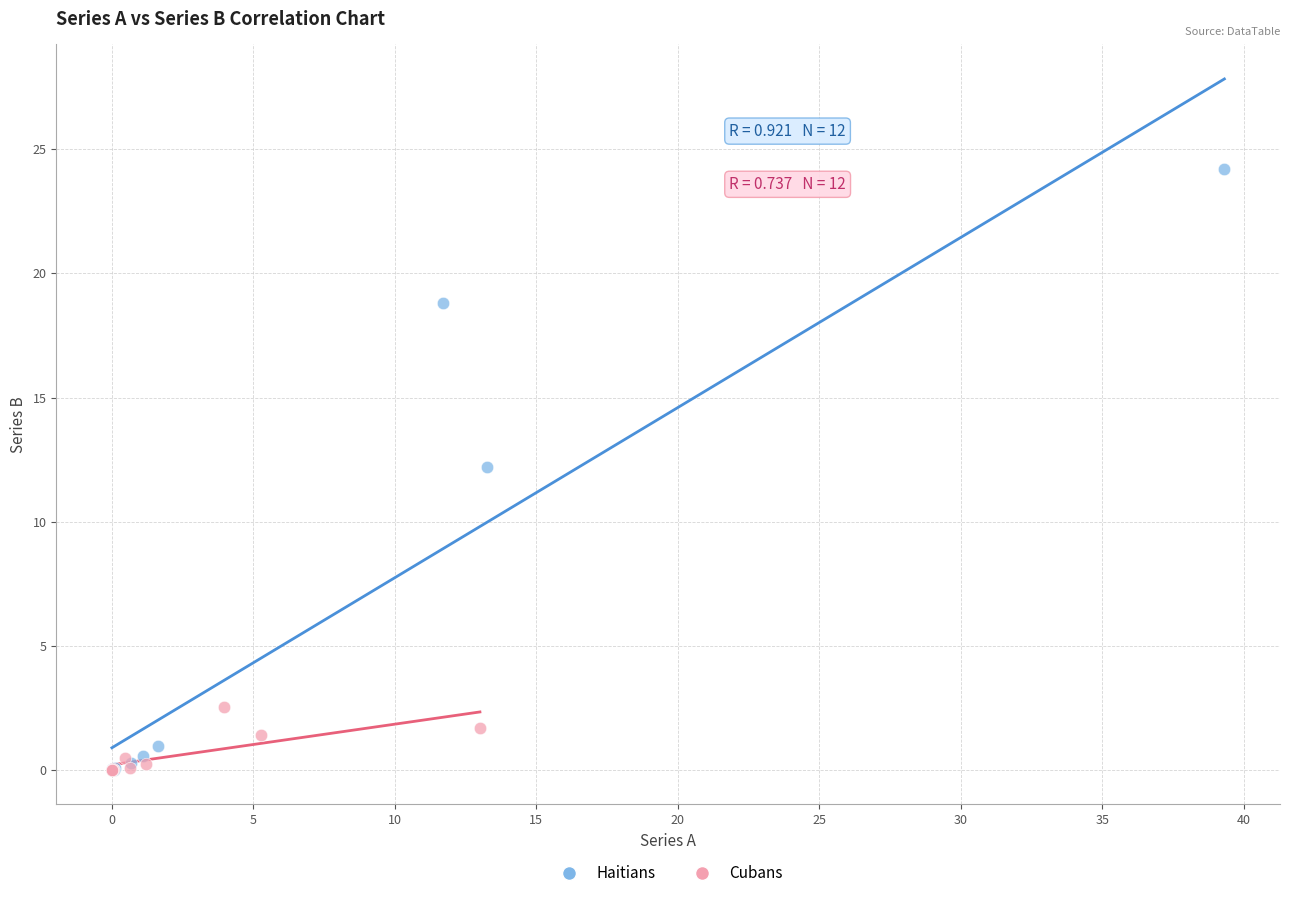

Which series contains the highest Y value?

Haitians